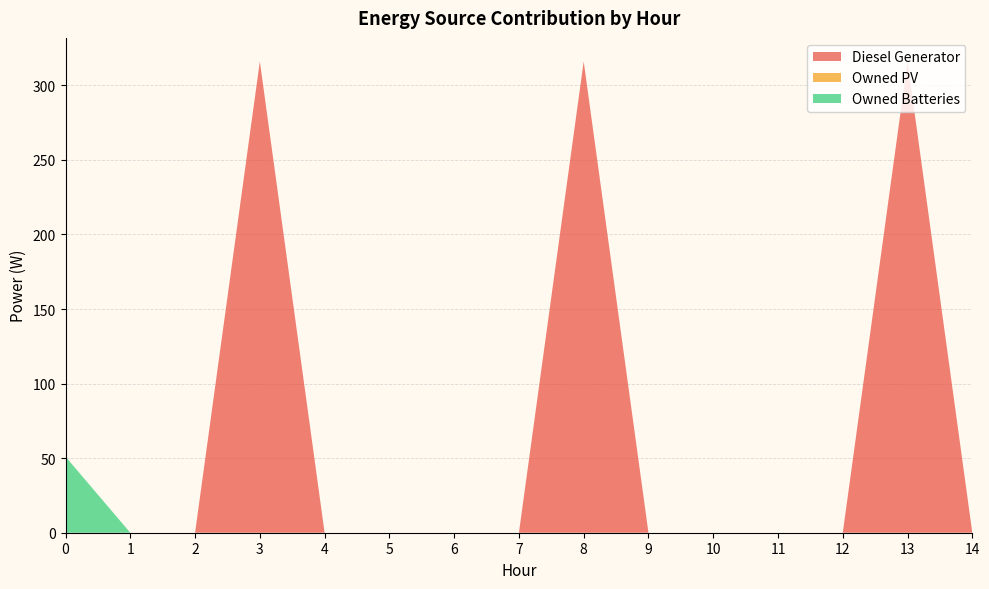

Reading right to left, transcribe all the data shown in this chart.

Diesel Generator: 14=0	13=316	12=0	11=0	10=0	9=0	8=316	7=0	6=0	5=0	4=0	3=316	2=0	1=0	0=0
Owned PV: 14=0	13=0	12=0	11=0	10=0	9=0	8=0	7=0	6=0	5=0	4=0	3=0	2=0	1=0	0=0
Owned Batteries: 14=0	13=0	12=0	11=0	10=0	9=0	8=0	7=0	6=0	5=0	4=0	3=0	2=0	1=0	0=51